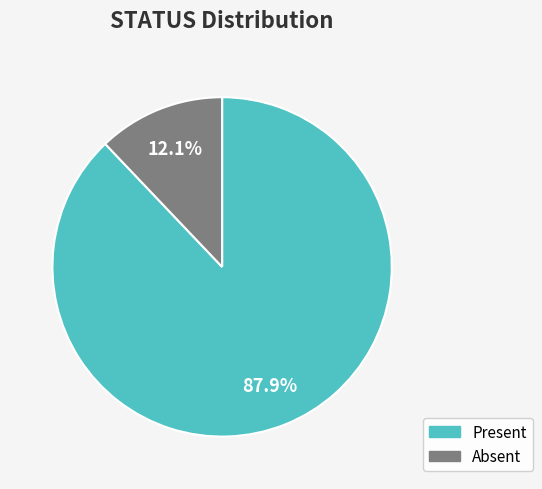

Which slice is the smallest?

Absent